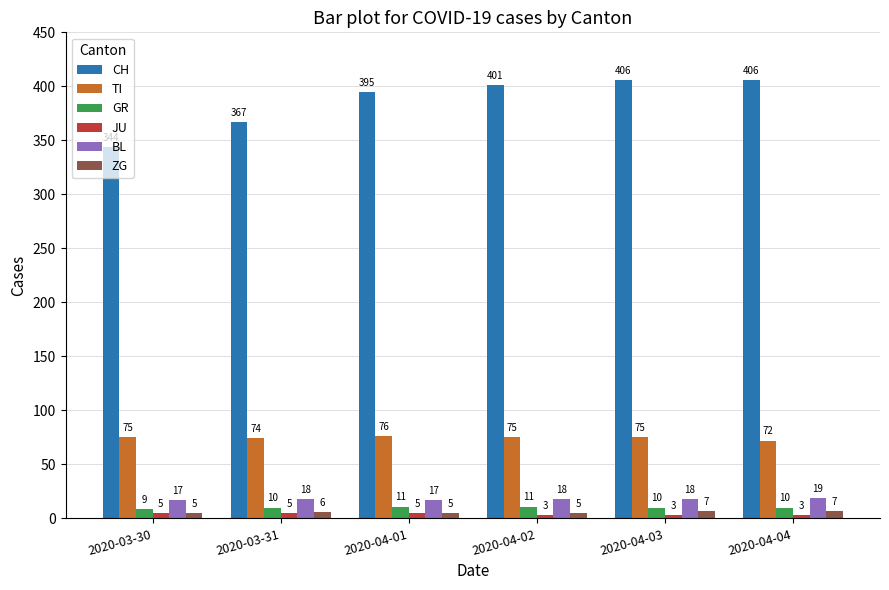

What are all the series names shown in the legend?

CH, TI, GR, JU, BL, ZG